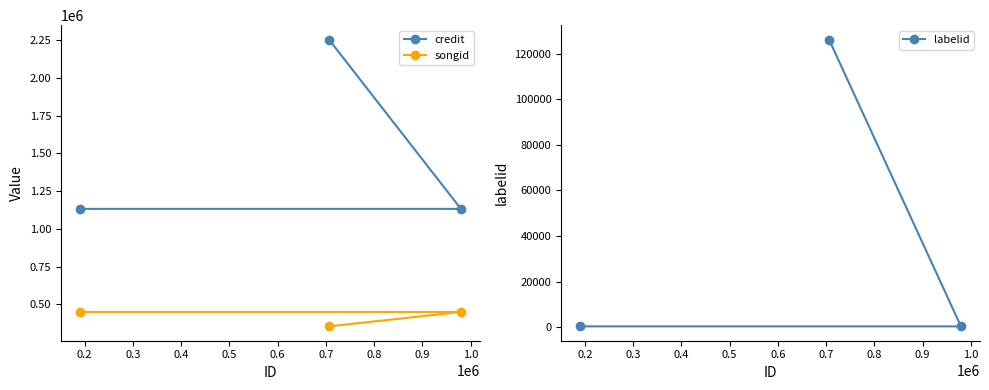

What is the maximum value for credit?

2255517